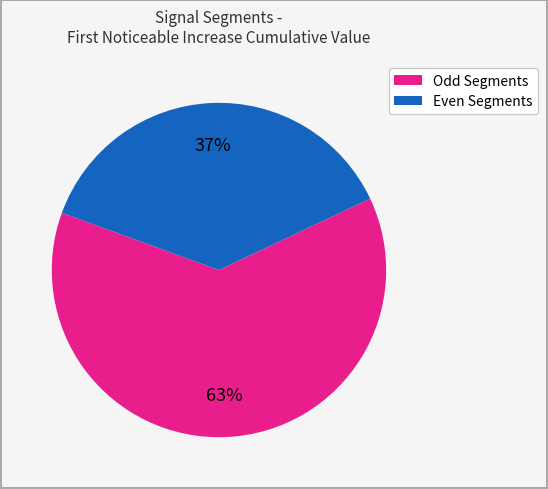

Is there any slice that represents more than half of the pie?

Yes